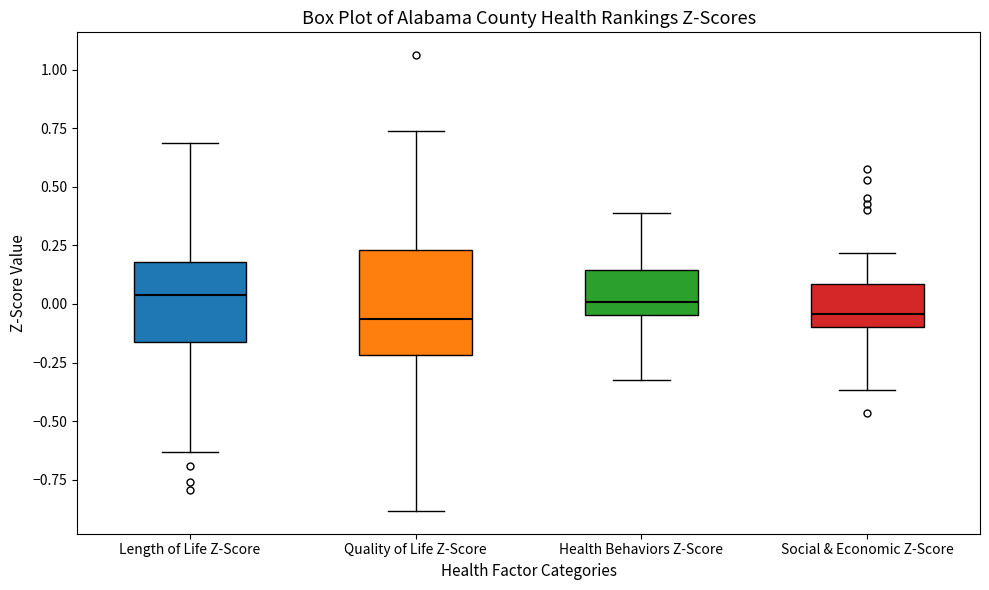

Comparing the boxes themselves (not the whiskers), which one is the tallest?

Quality of Life Z-Score